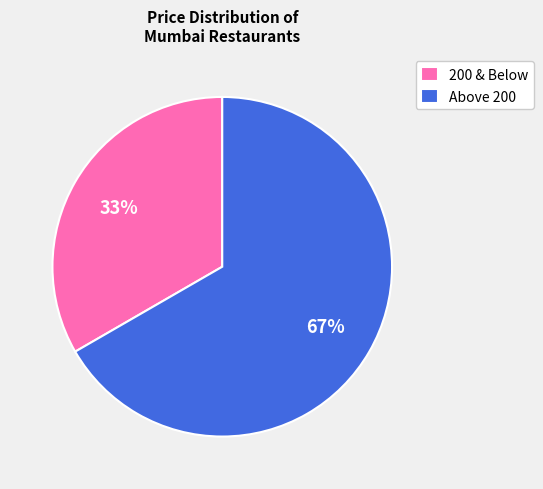

Approximately how many times larger is the value at 200 & Below compared to Above 200?

0.5